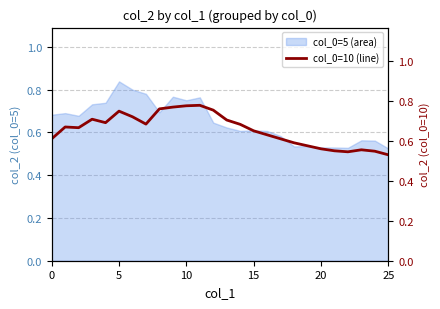

What is the difference between the second highest and second lowest values?

0.2